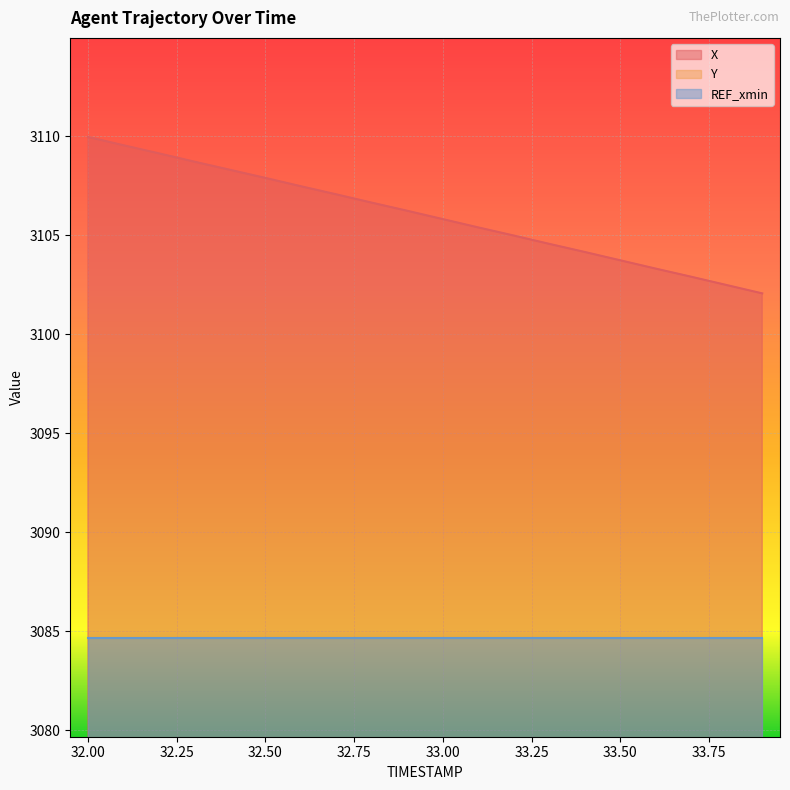

Is it true that X equals 1172.0 at 33.9?

False